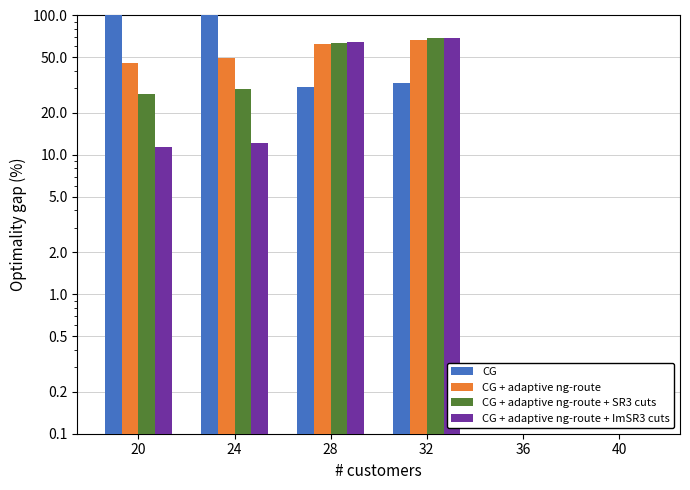

What is the greatest value displayed?

149.3